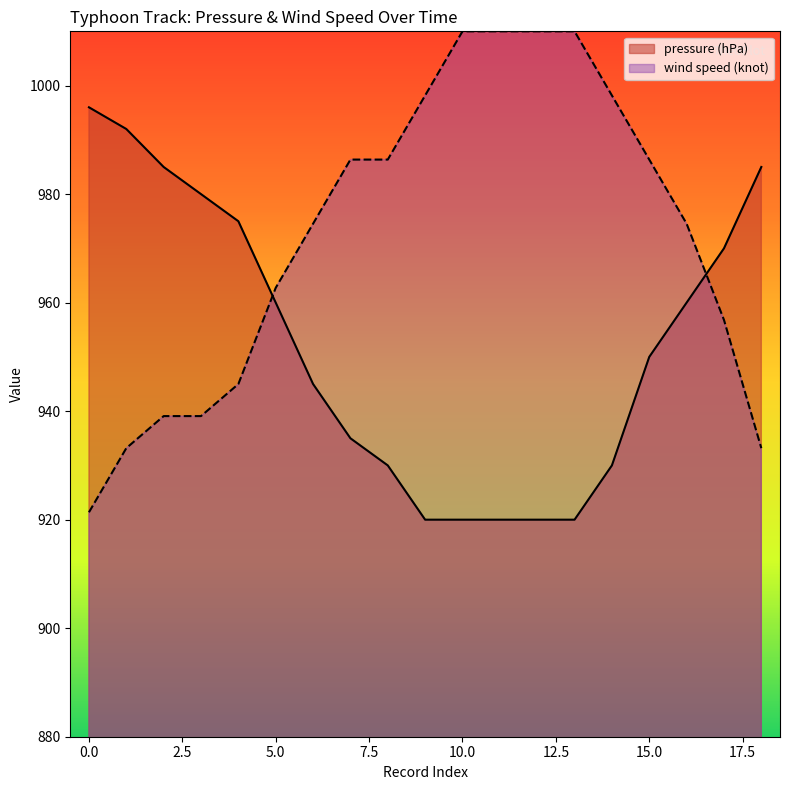

What is the approximate value of pressure (hPa) at 3?

980.0